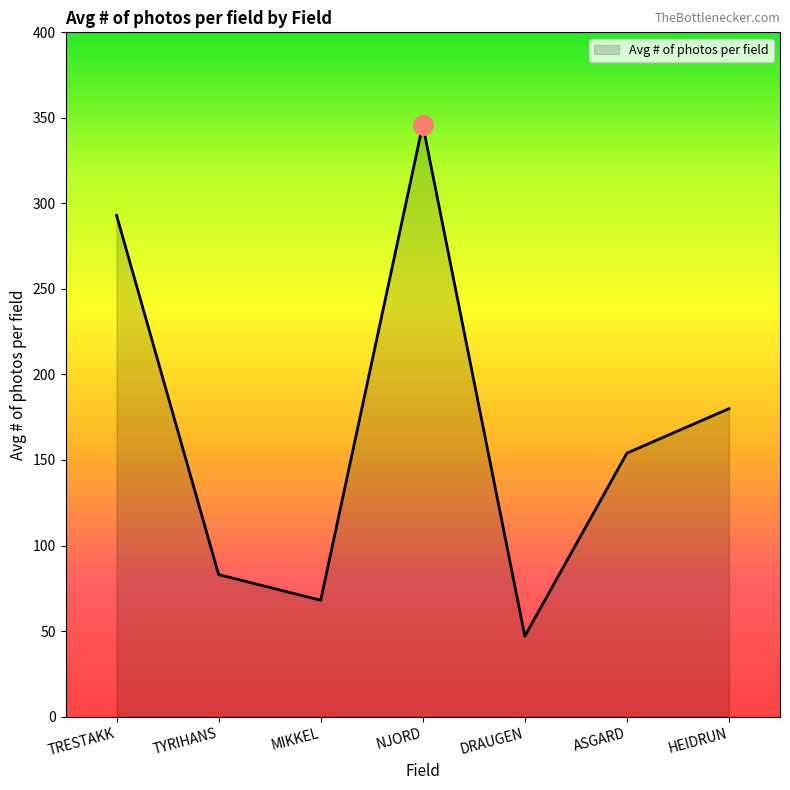

What position from the right is TRESTAKK?

7